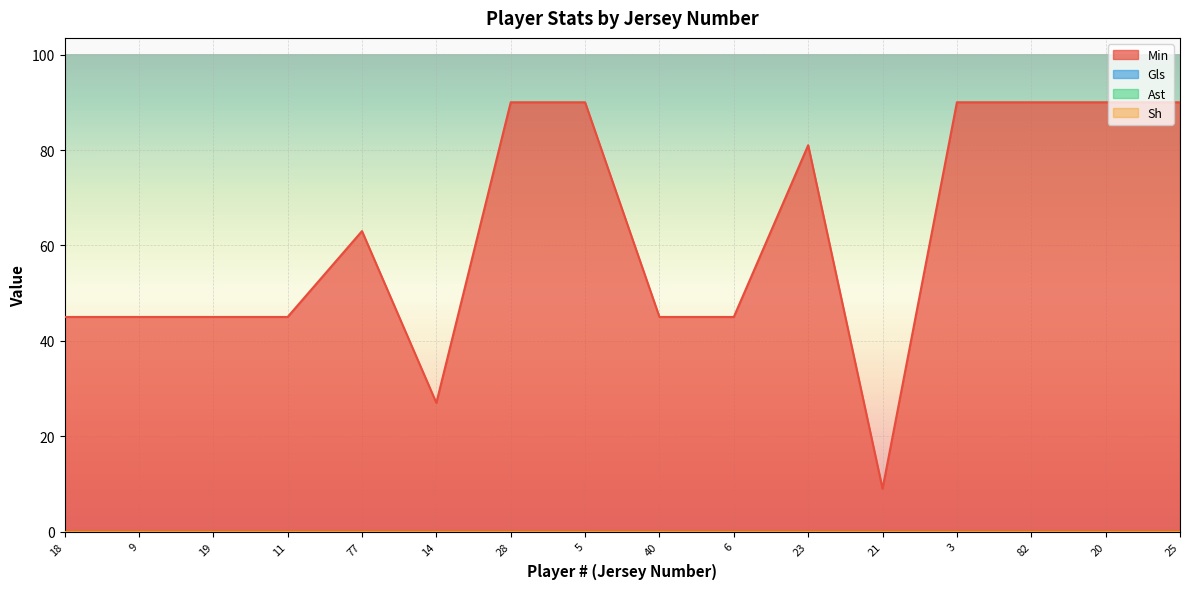

Which has a higher value, 21 or 25?

25